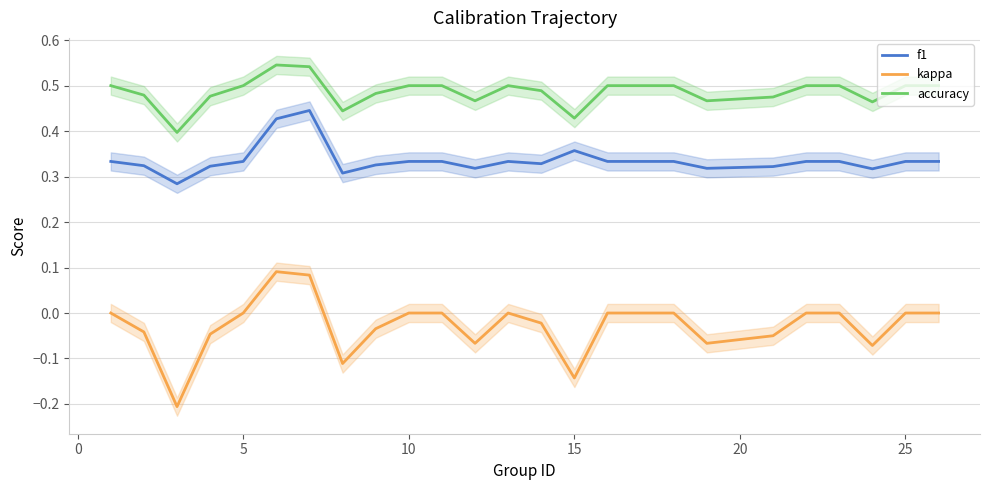

True or false: kappa and f1 intersect in this chart.

False